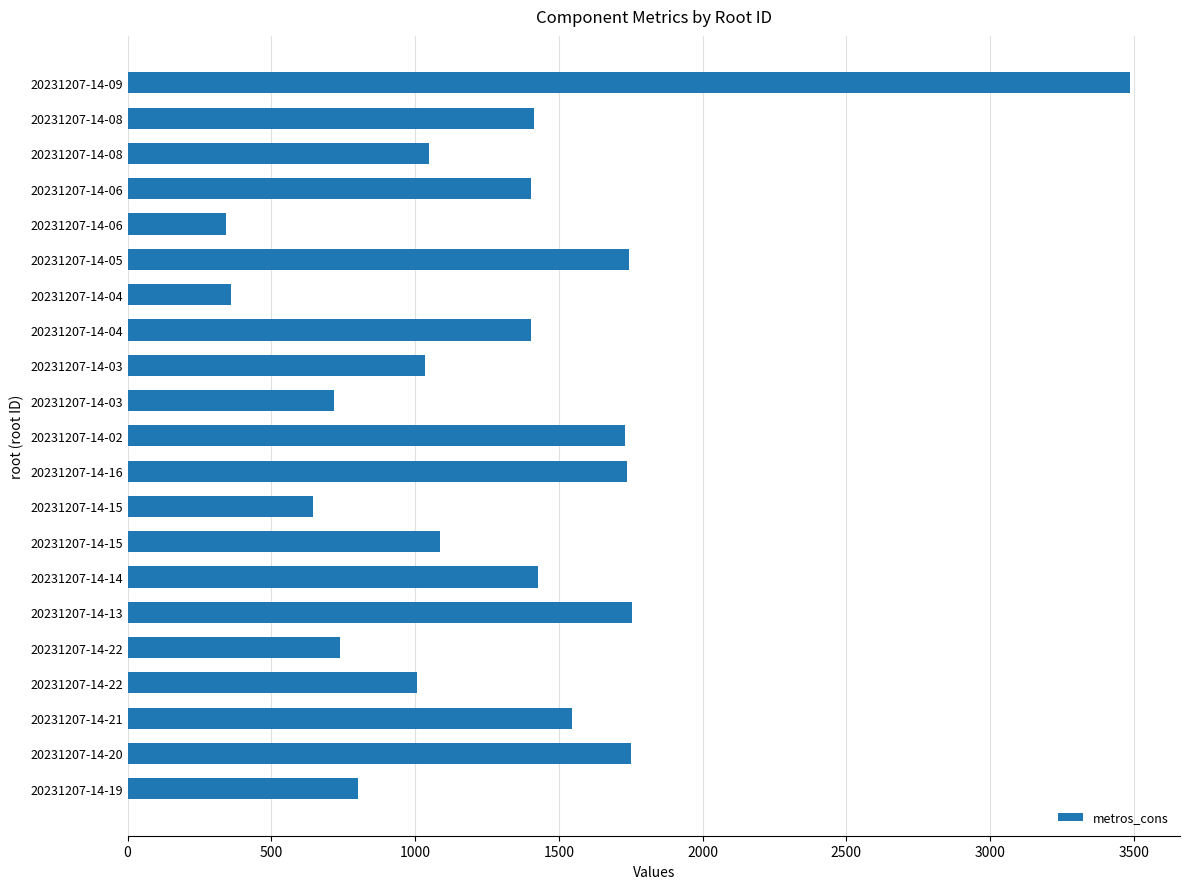

How many bars are there in total?

21